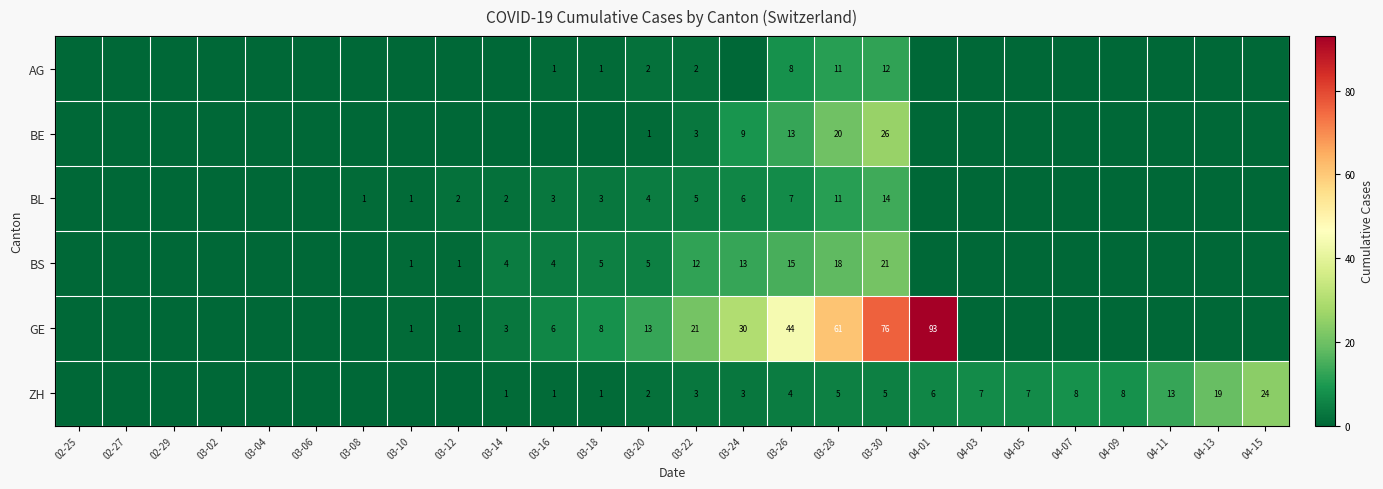

The BS series shows 32 at 03-30. True or false?

False